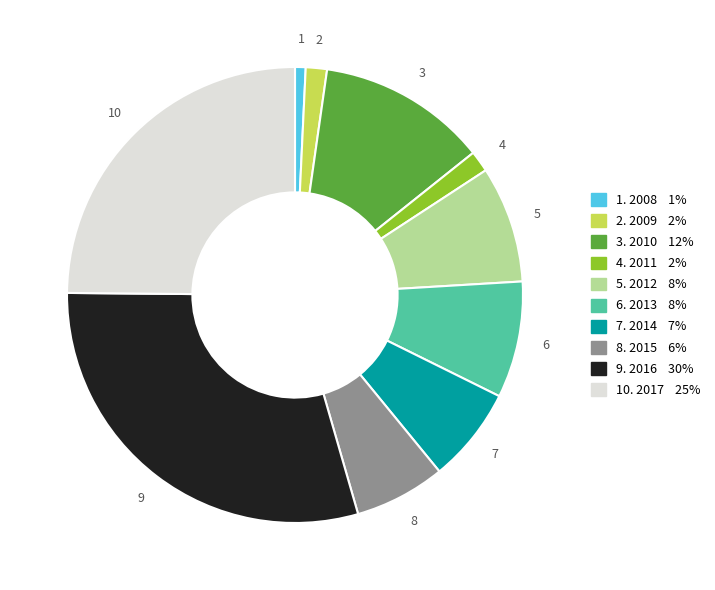

Is there a majority slice in this chart?

No